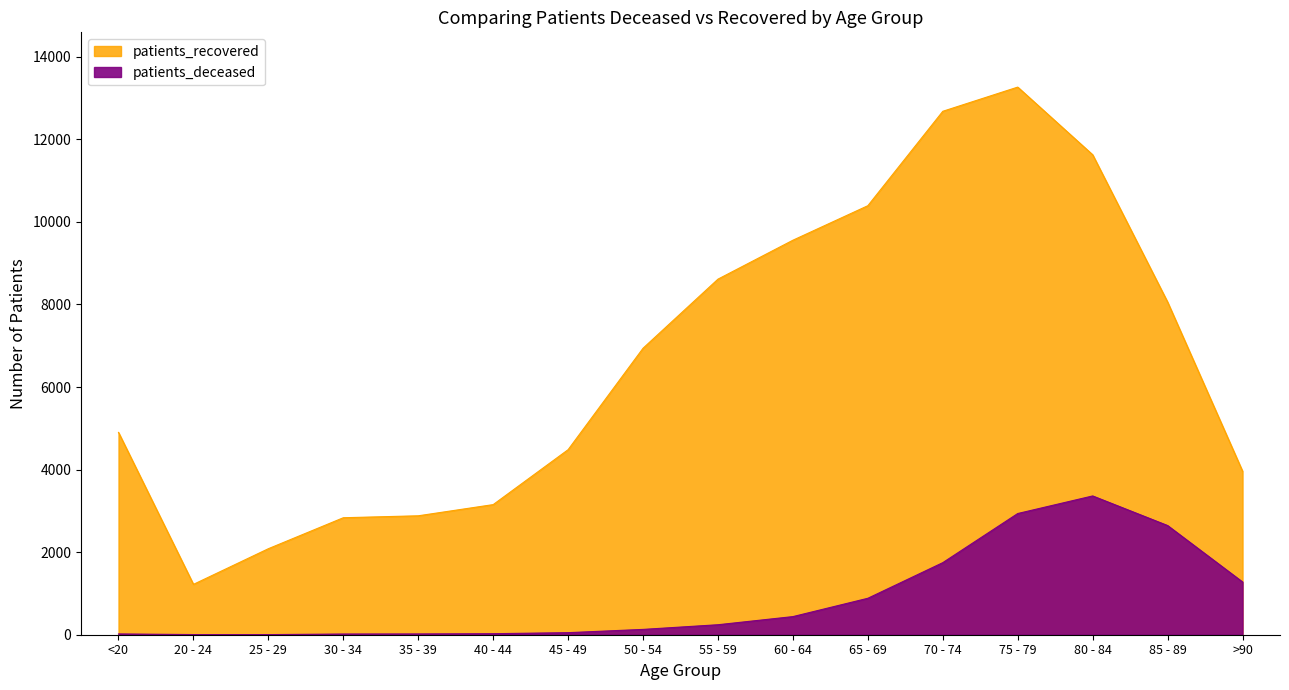

What is the difference between the maximum and minimum values in the patients_deceased series?

3359